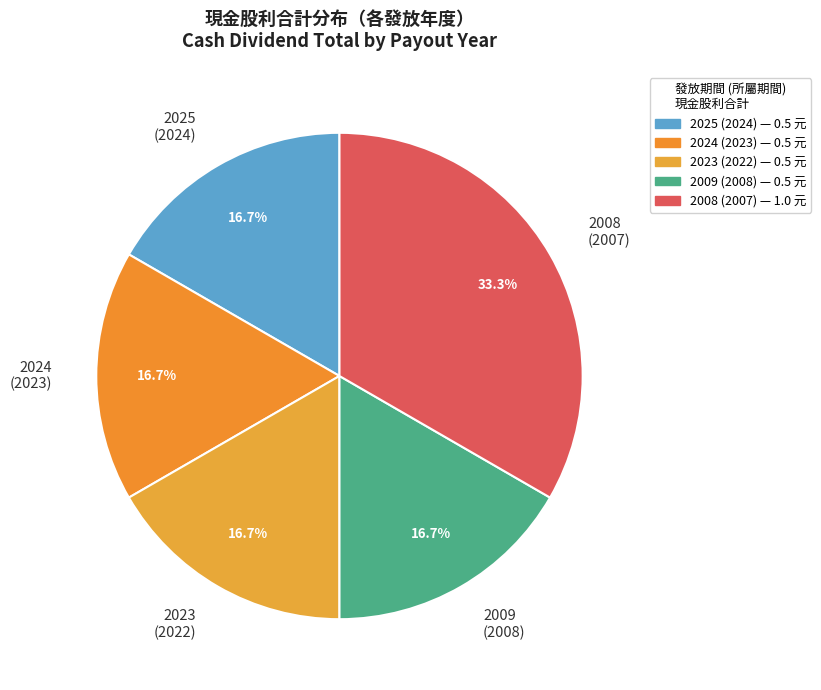

To the nearest percent, what is the difference between the largest and smallest slice percentages?

17%